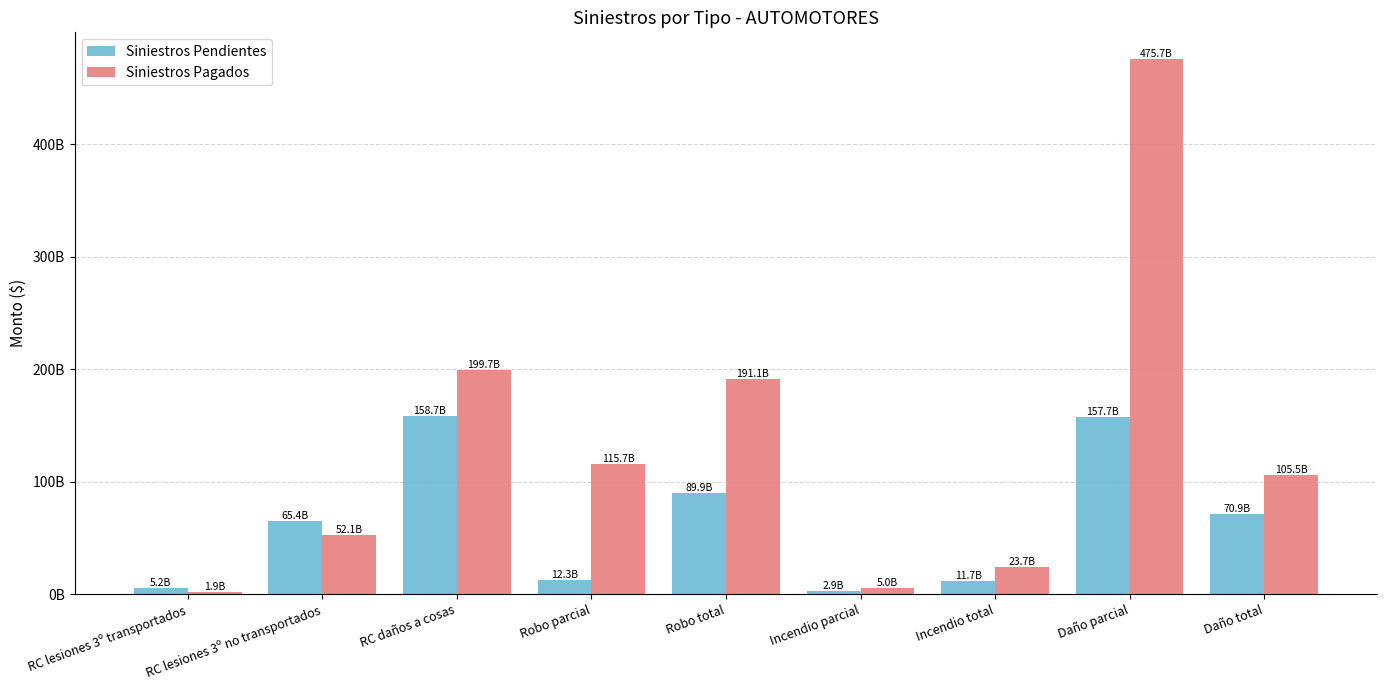

What is the sum of all Siniestros Pagados values?

1170349801294